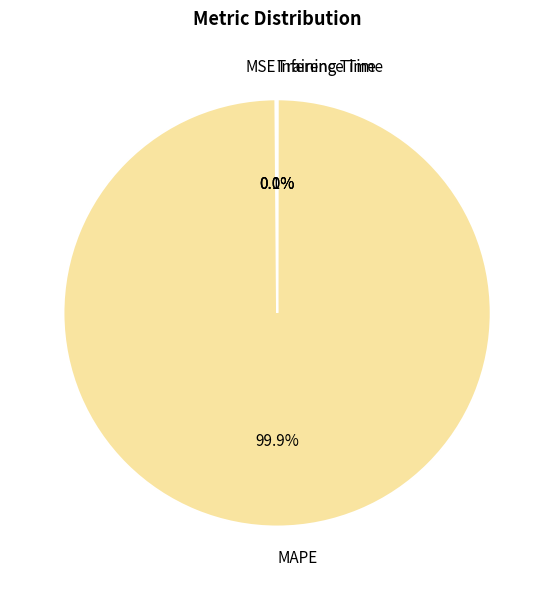

Is there a majority slice in this chart?

Yes